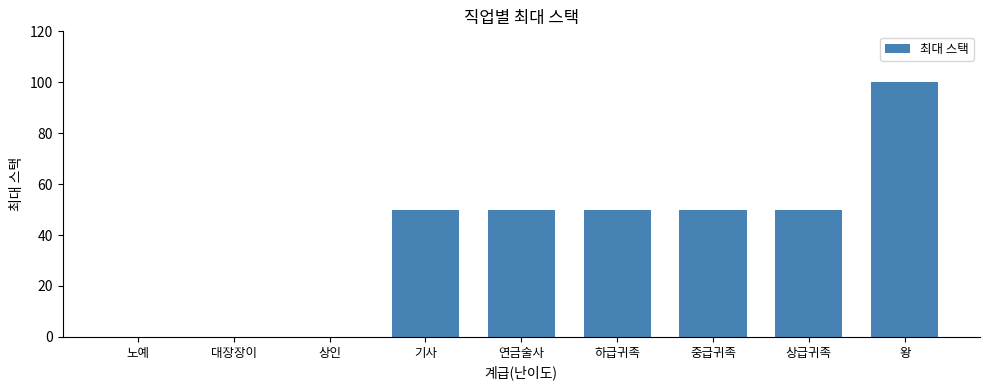

The chart shows a value of 30 at 왕. True or false?

False